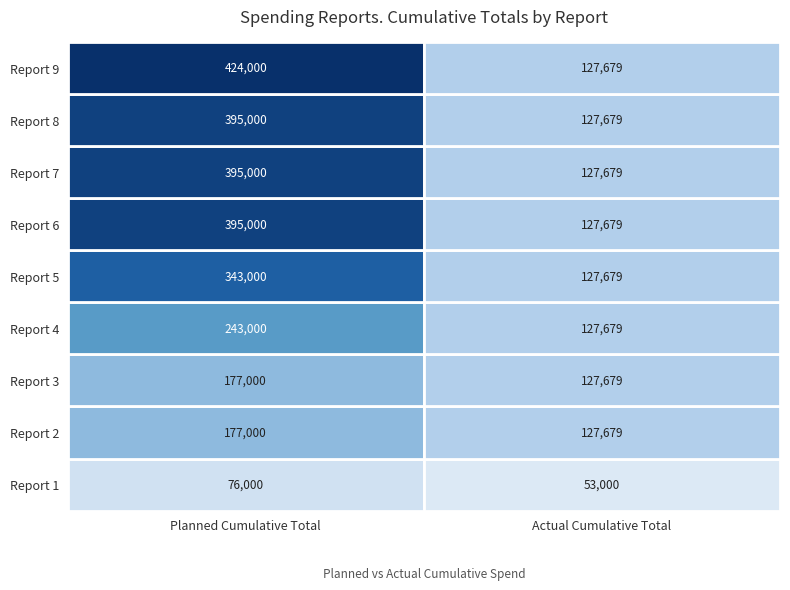

What value does the 9 series have at 0?

424000